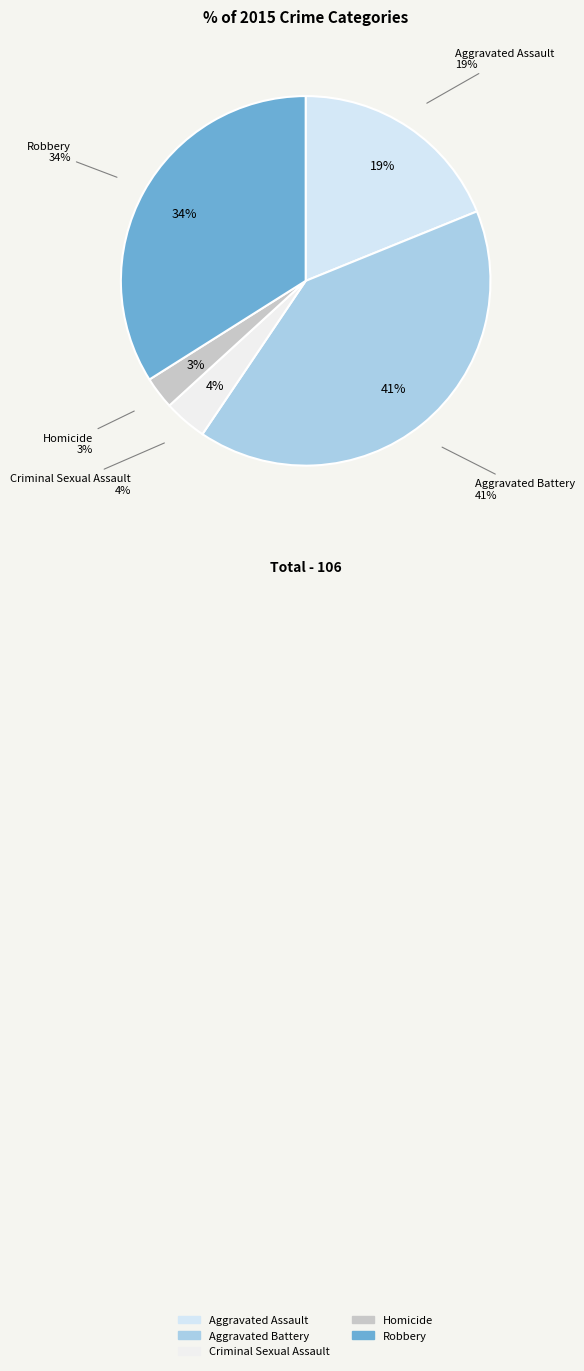

The Aggravated Assault slice represents 13% of the pie. True or false?

False